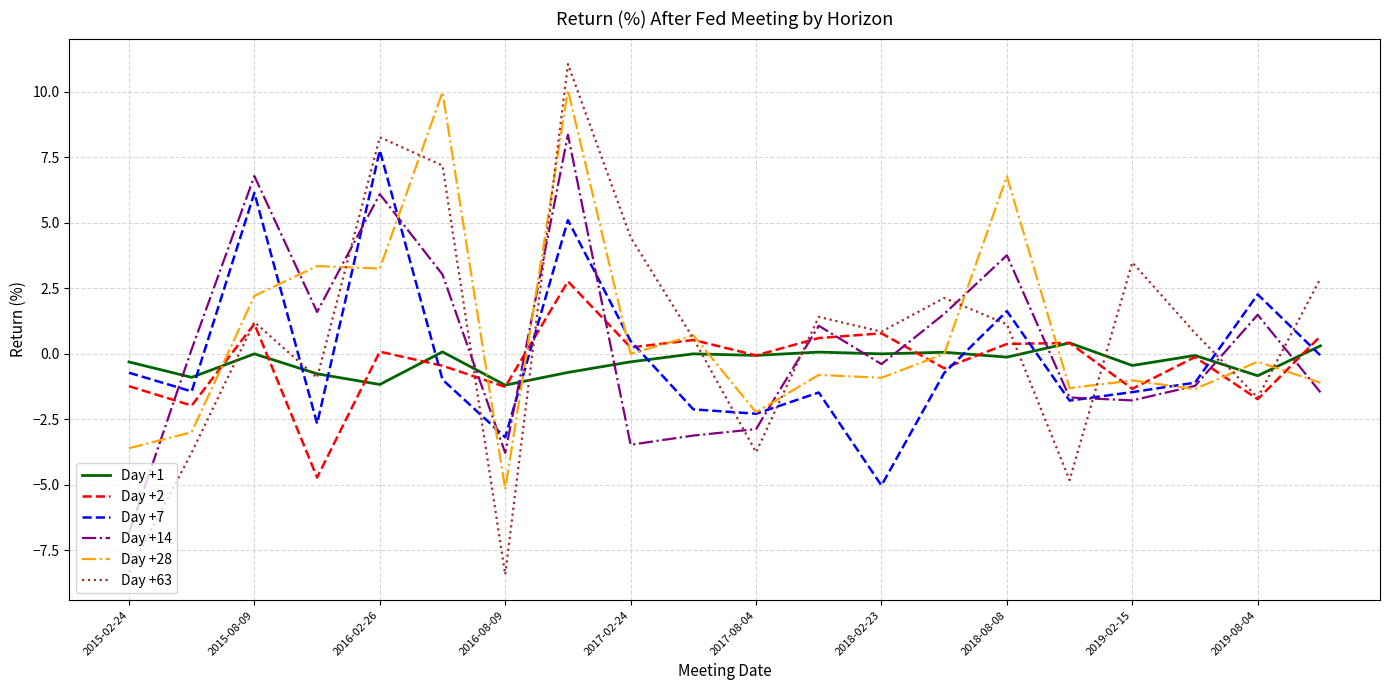

Which series has the widest spread of values?

Day +63